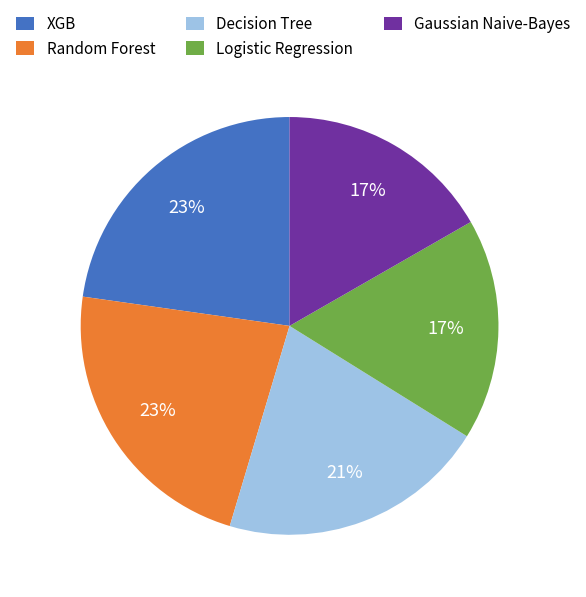

Does any single category account for the majority?

No